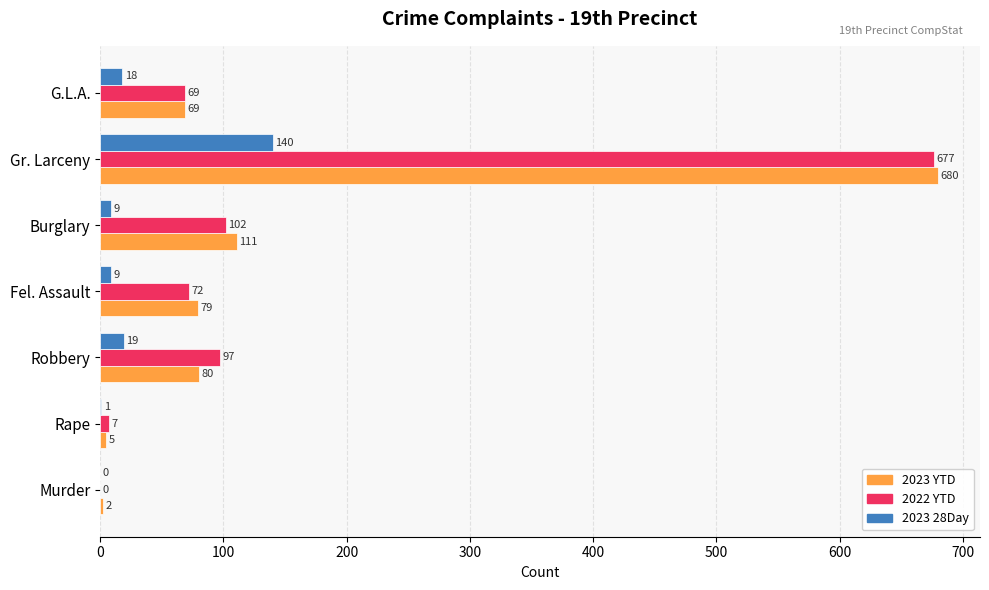

What are all the series names shown in the legend?

2023 YTD, 2022 YTD, 2023 28Day